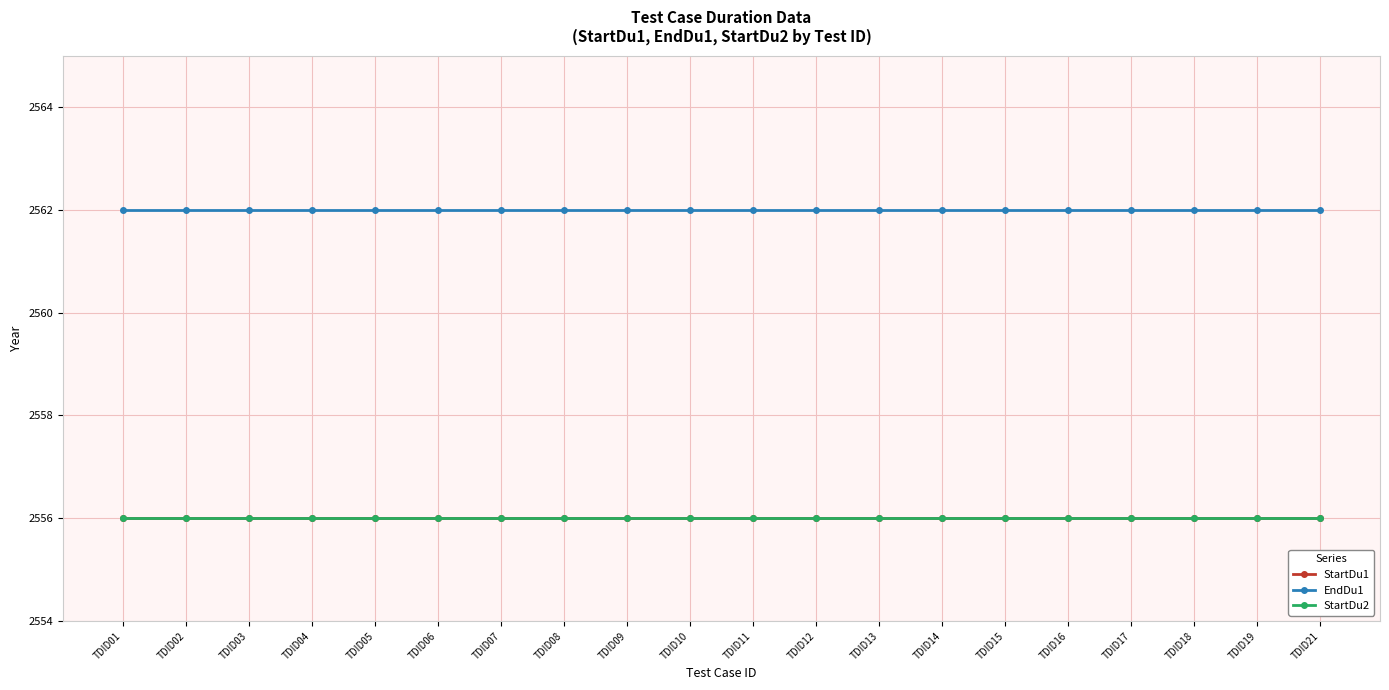

What is the spread (max minus min) of values at TDID06?

6